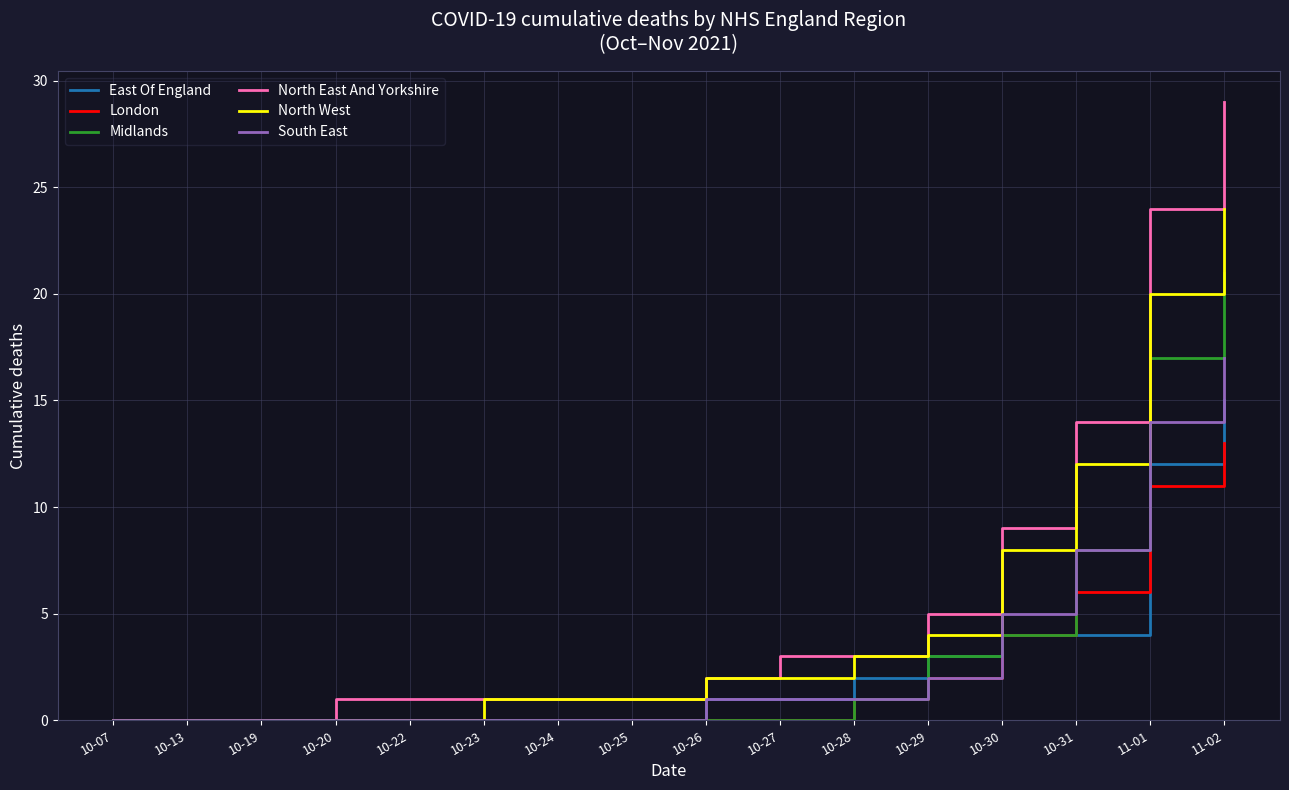

How many lines are shown in the chart?

6